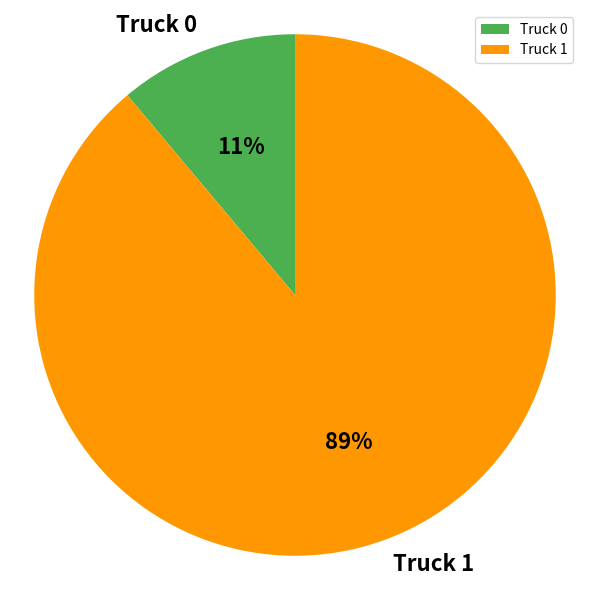

Is the sum of Truck 0 and Truck 1 greater than half?

Yes